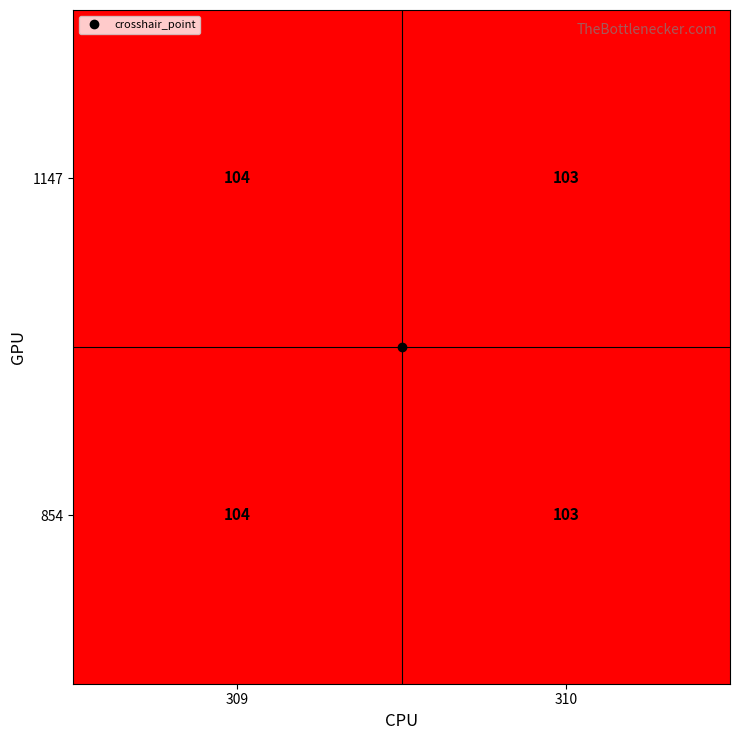

What is the total value across all series at 309?

208